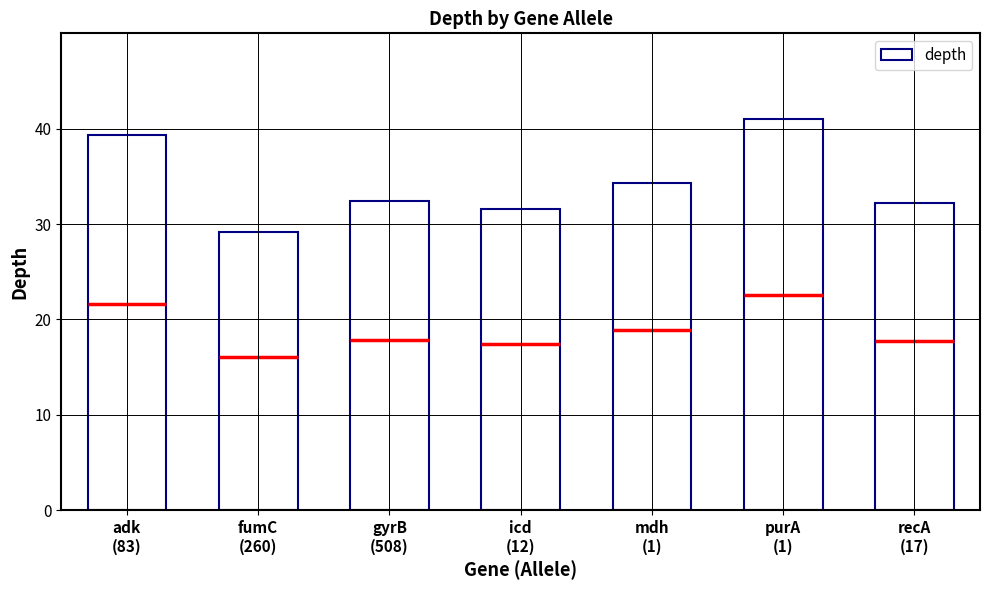

True or false: the data shows 34.3 at mdh
(1).

True